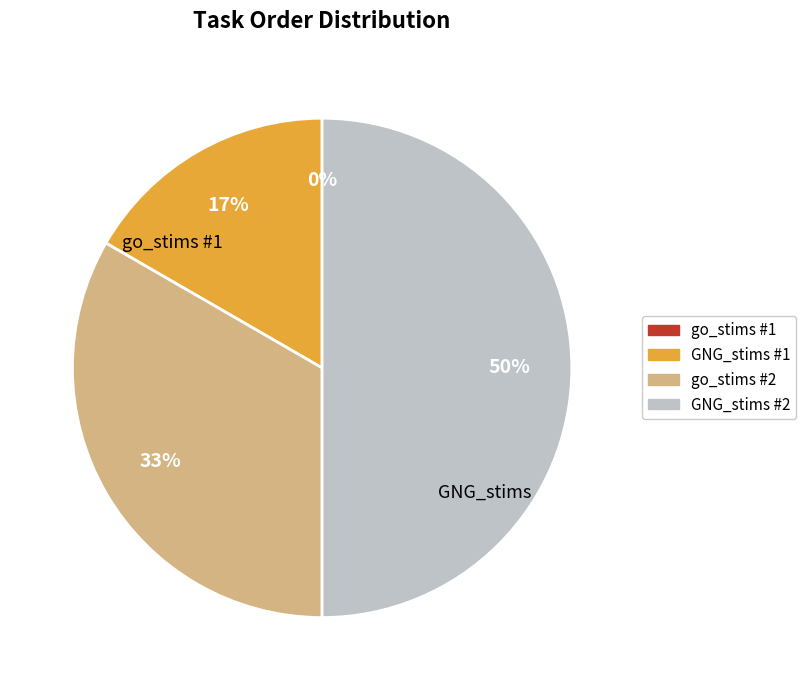

How many slices are in this pie chart?

4